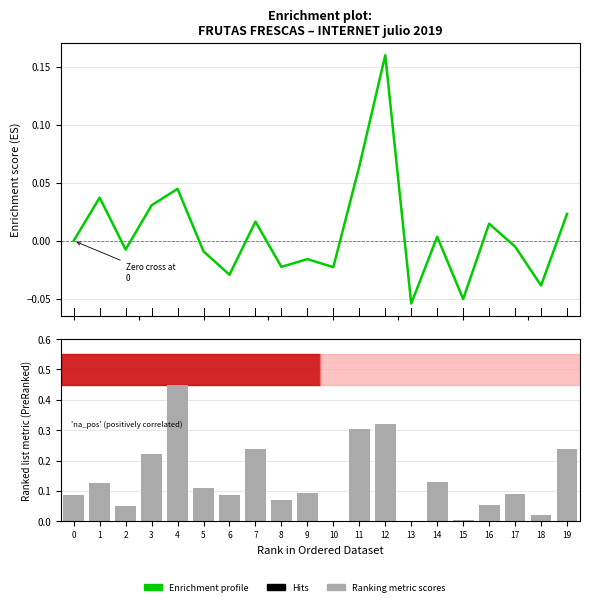

Which series changed the most between 10 and 15?

Enrichment profile